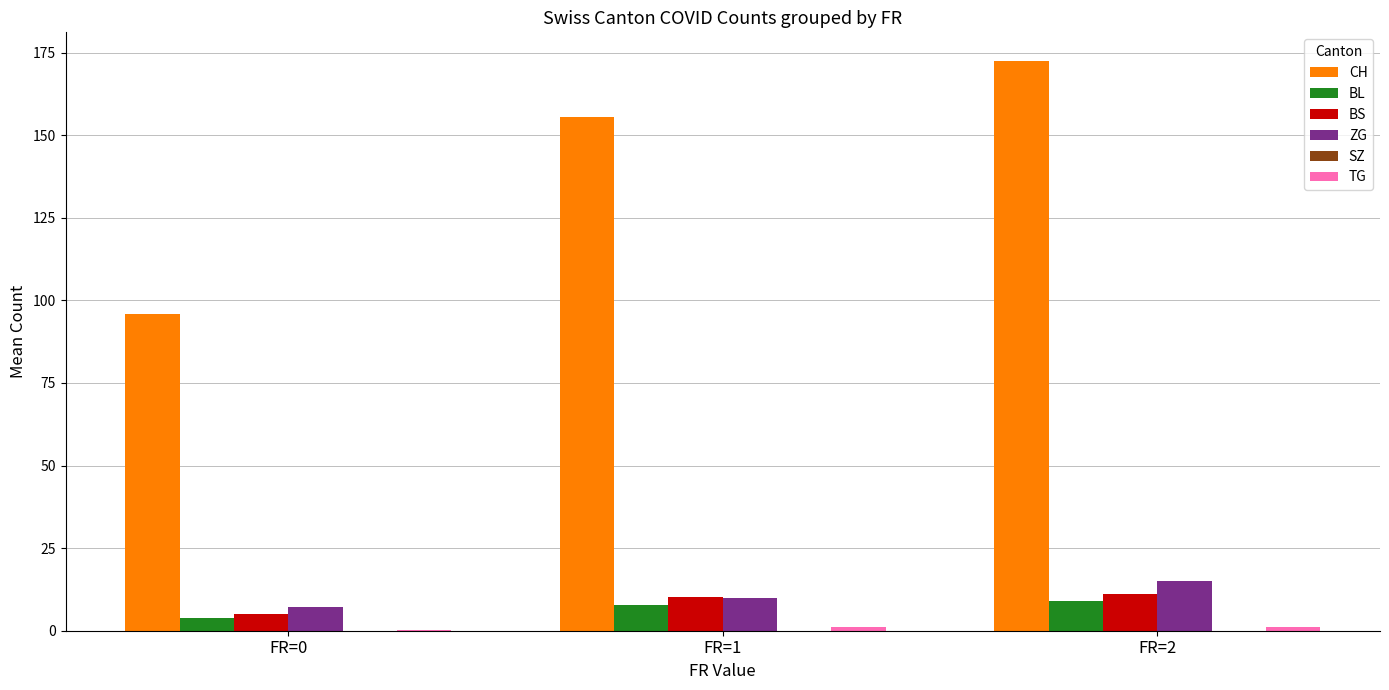

What is the sum of all ZG values?

31.9